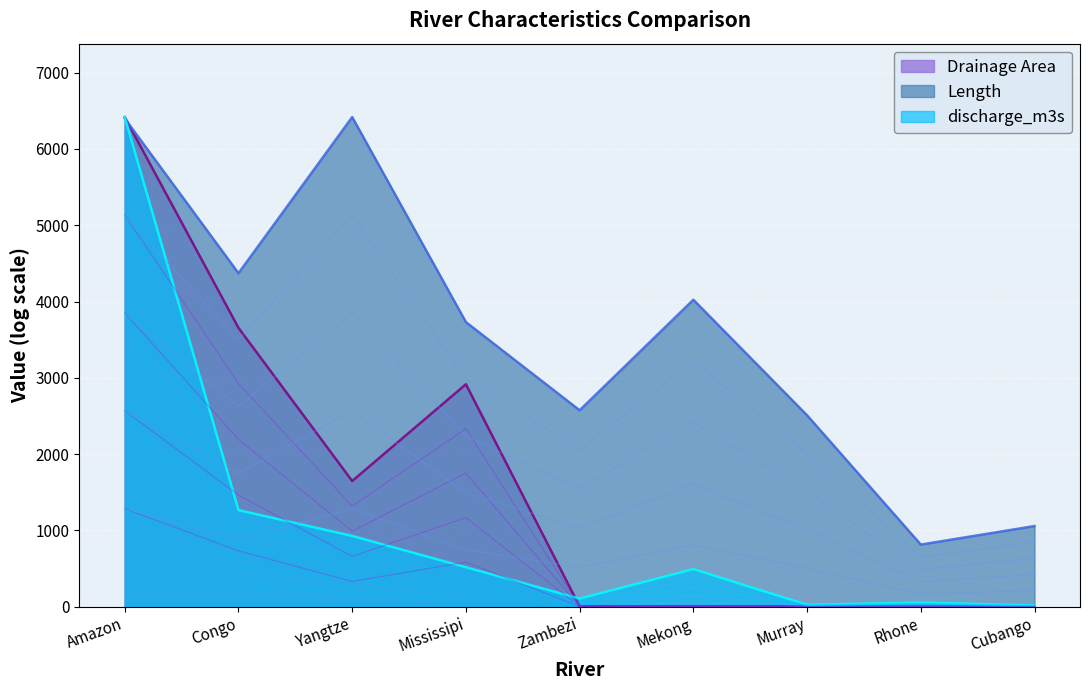

Where is discharge_m3s nearest to the value 2573?

Congo